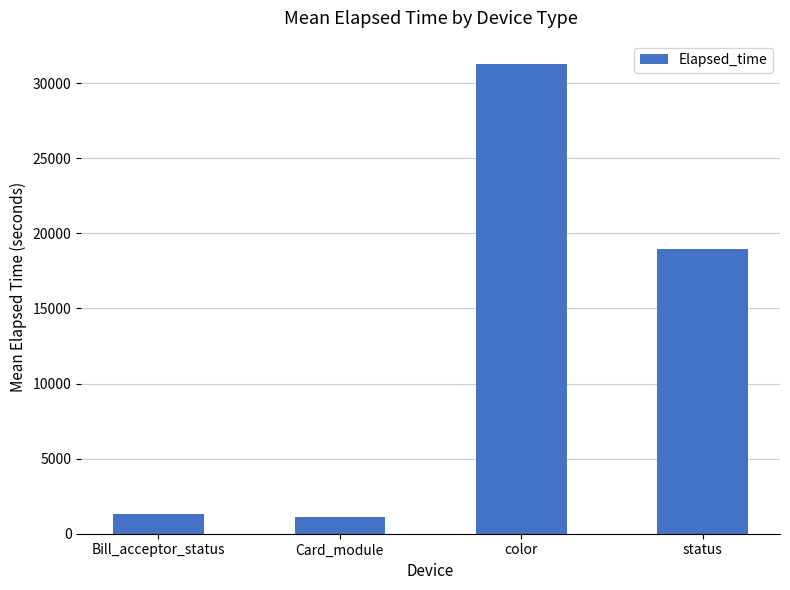

What is the difference between the second highest and minimum values?

17848.9